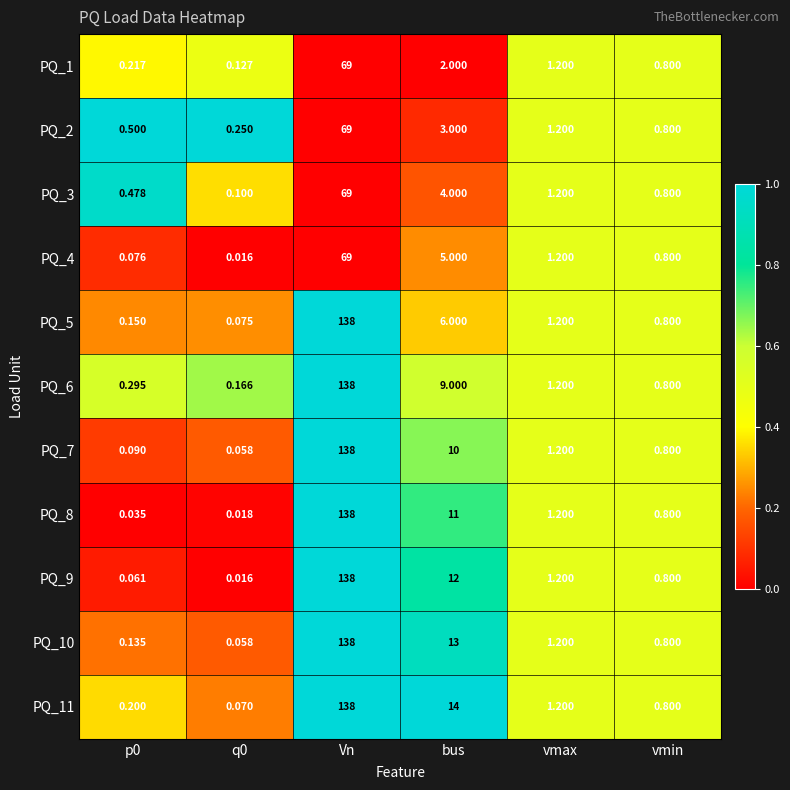

At which label does PQ_8 first exceed 1?

Vn